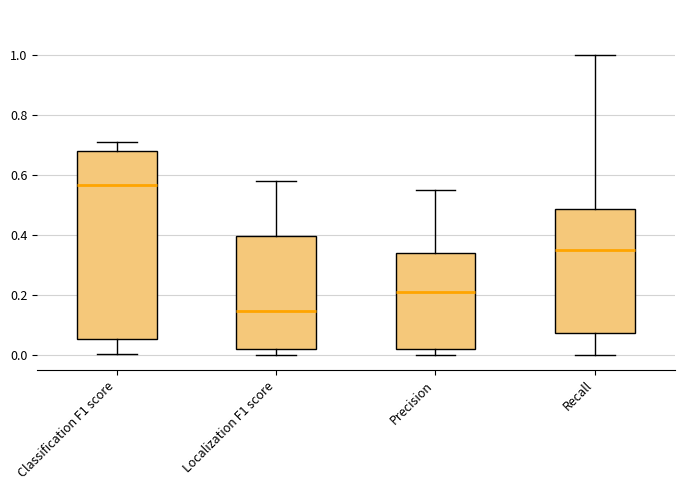

Reading left to right, read every box against the y-axis: the position of its median line, the range the box covers, and the ends of its whiskers. The values are not printed on the chart, so give them approximately, as read against the axis.

Classification F1 score: median 0.56, box 0.06 to 0.68, whiskers 0.00 to 0.72
Localization F1 score: median 0.14, box 0.02 to 0.40, whiskers 0.00 to 0.58
Precision: median 0.20, box 0.02 to 0.34, whiskers 0.00 to 0.56
Recall: median 0.34, box 0.08 to 0.48, whiskers 0.00 to 1.00